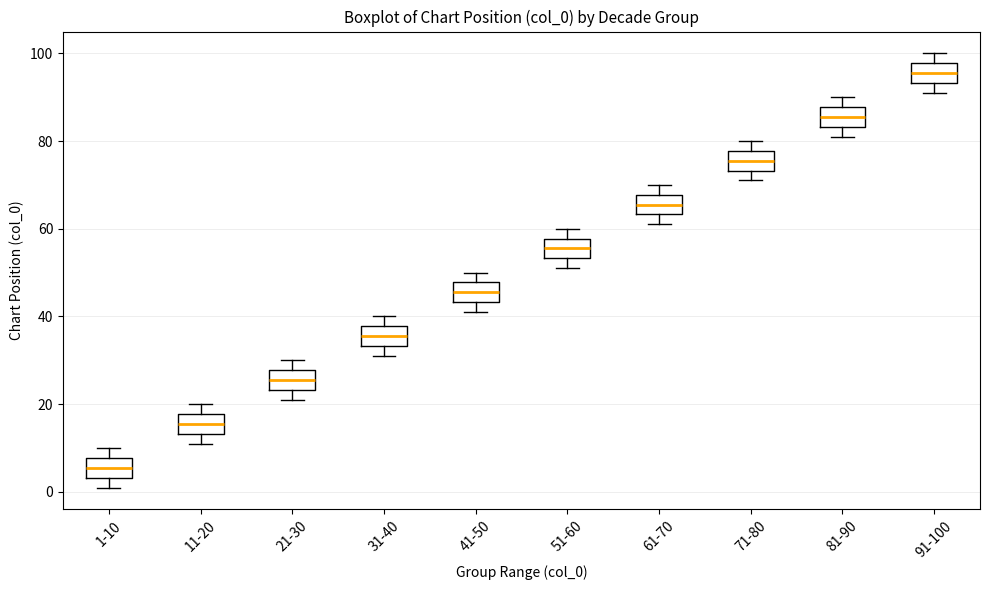

Where is the lower edge of the box for 81-90 on the y-axis? The values are not printed on the chart, so give them approximately, as read against the axis.

84